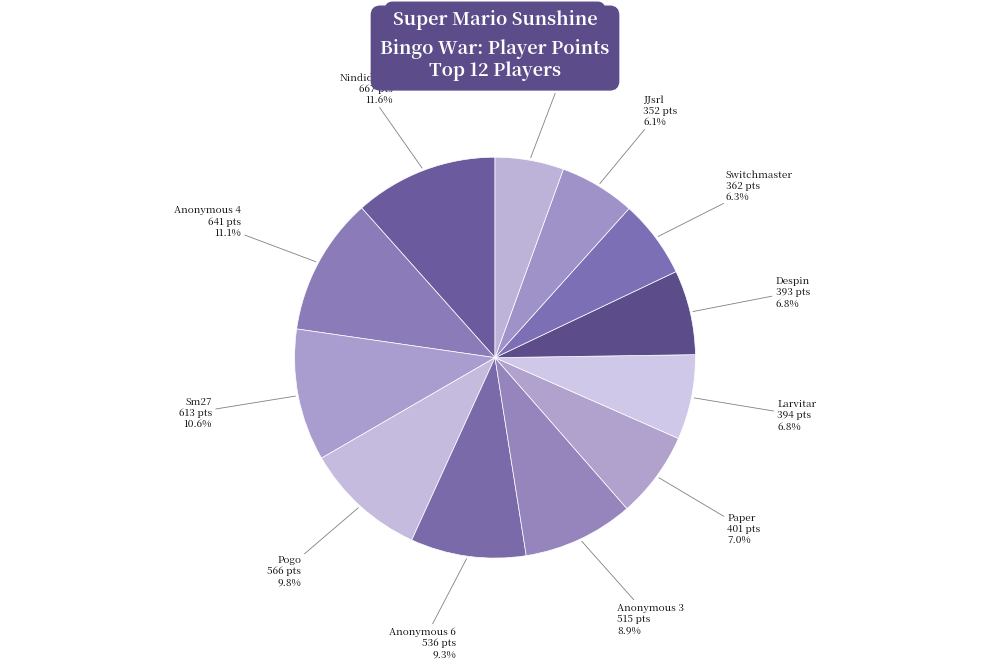

How many segments does this pie chart have?

12